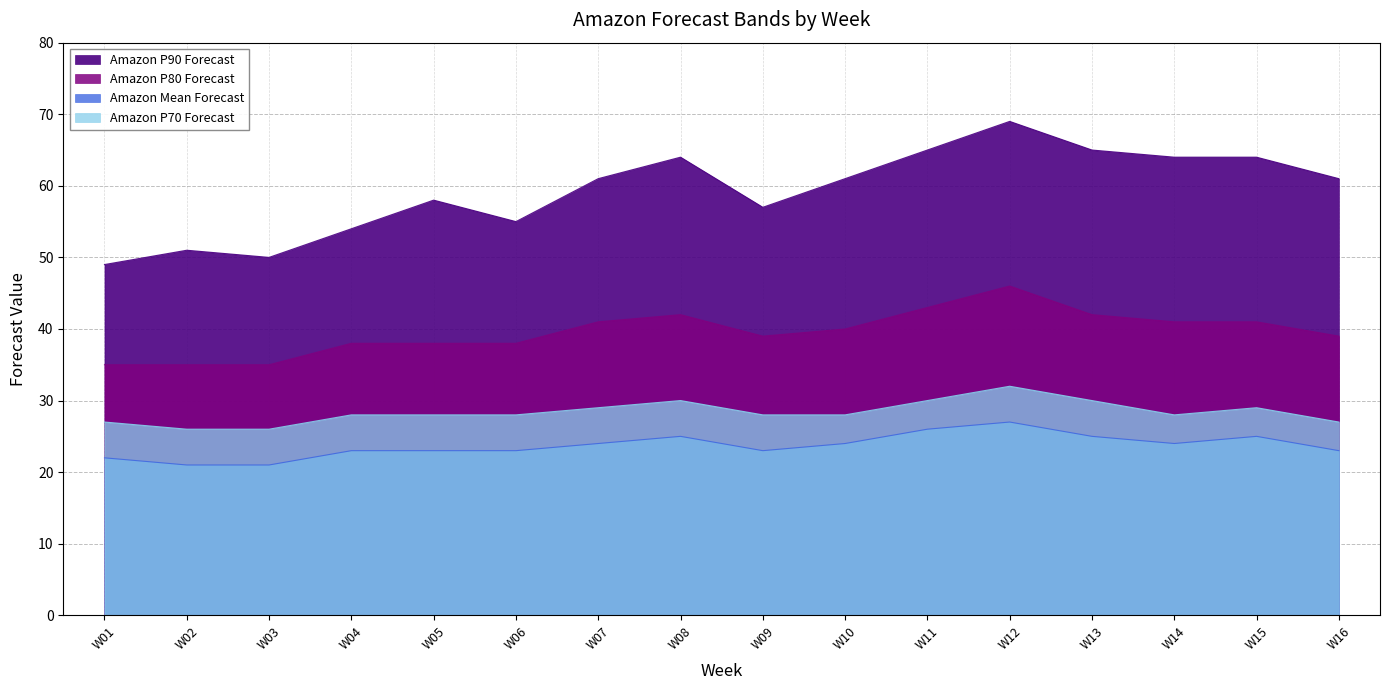

How many lines are shown in the chart?

4